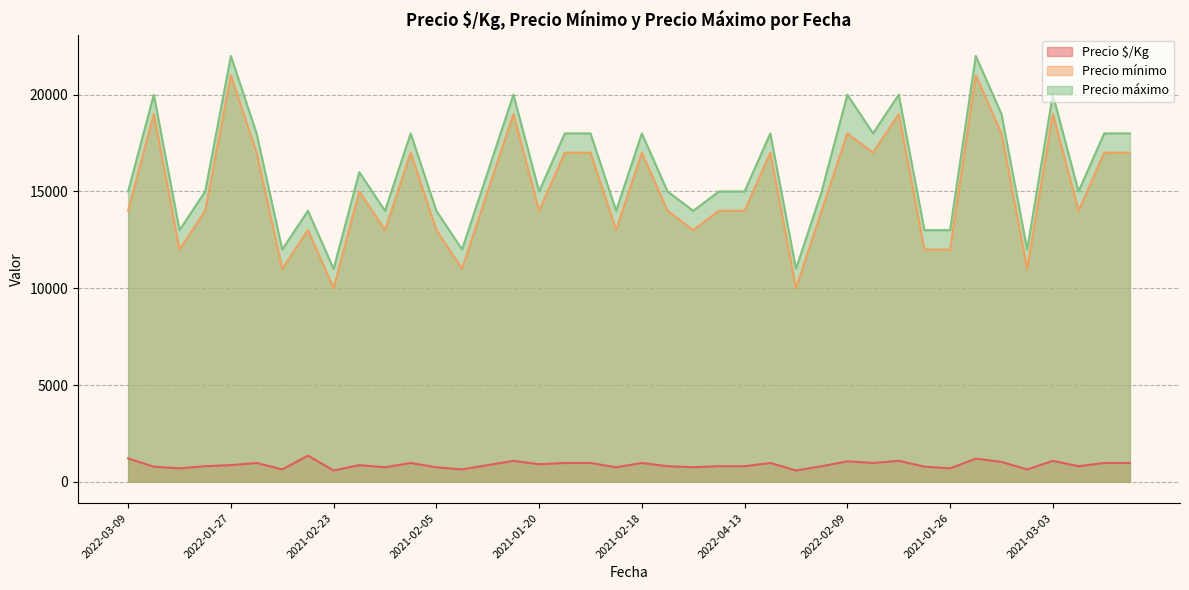

What is the sum of the Precio máximo values at 2021-05-13 and 2022-01-27?

38000